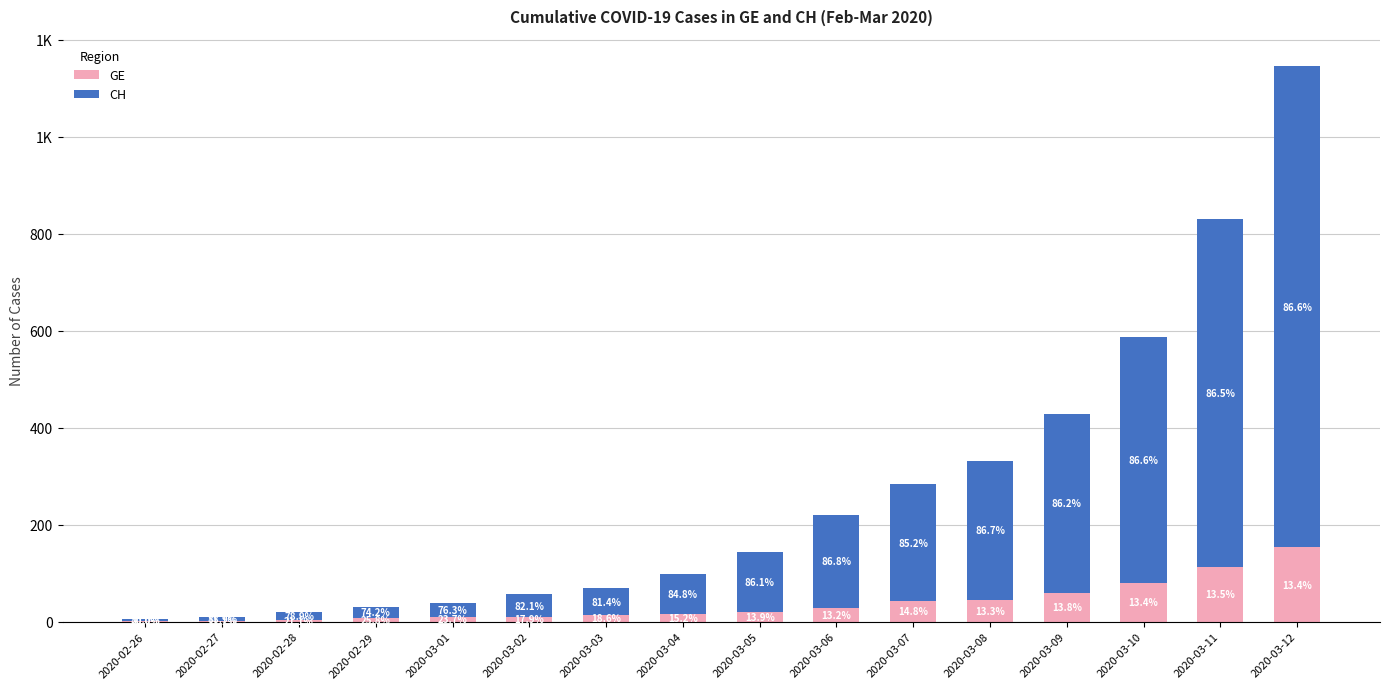

The GE series shows 153 at 2020-03-12. True or false?

True